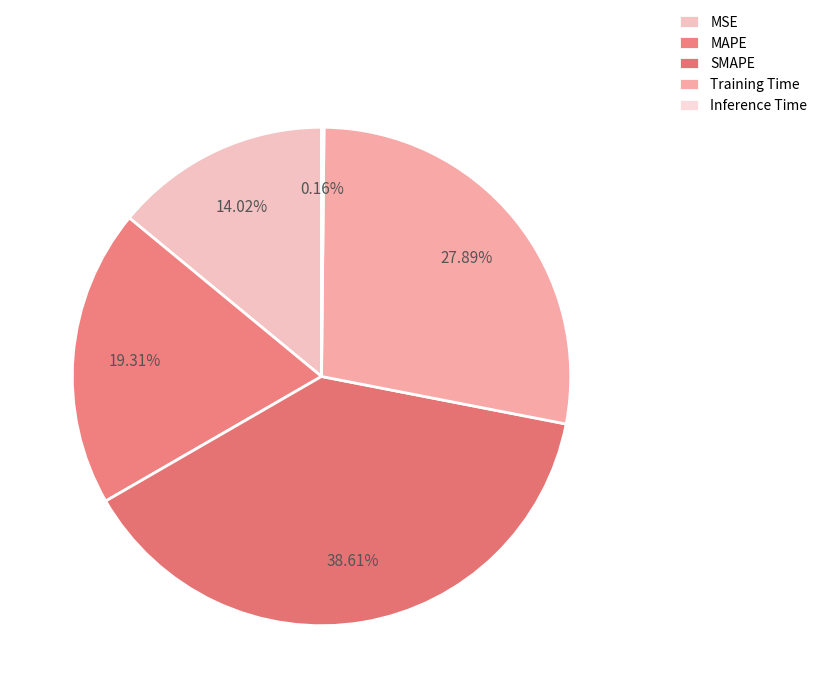

What is the ratio of the value at Training Time to the value at MAPE?

1.4